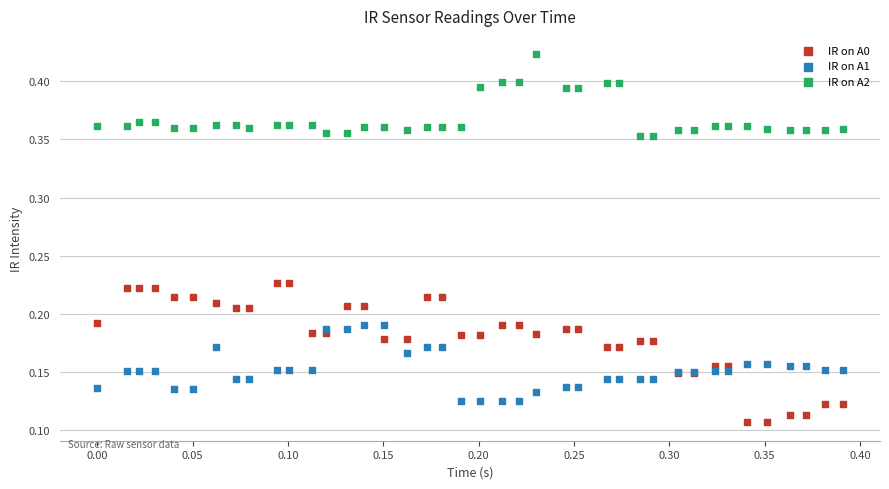

Which series reaches the minimum Y coordinate?

IR on A0